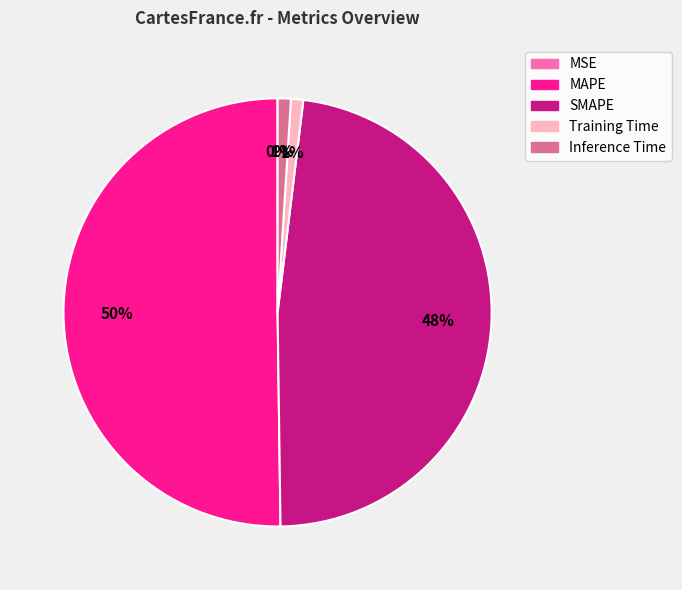

Combined, do Training Time and SMAPE account for over 50%?

No